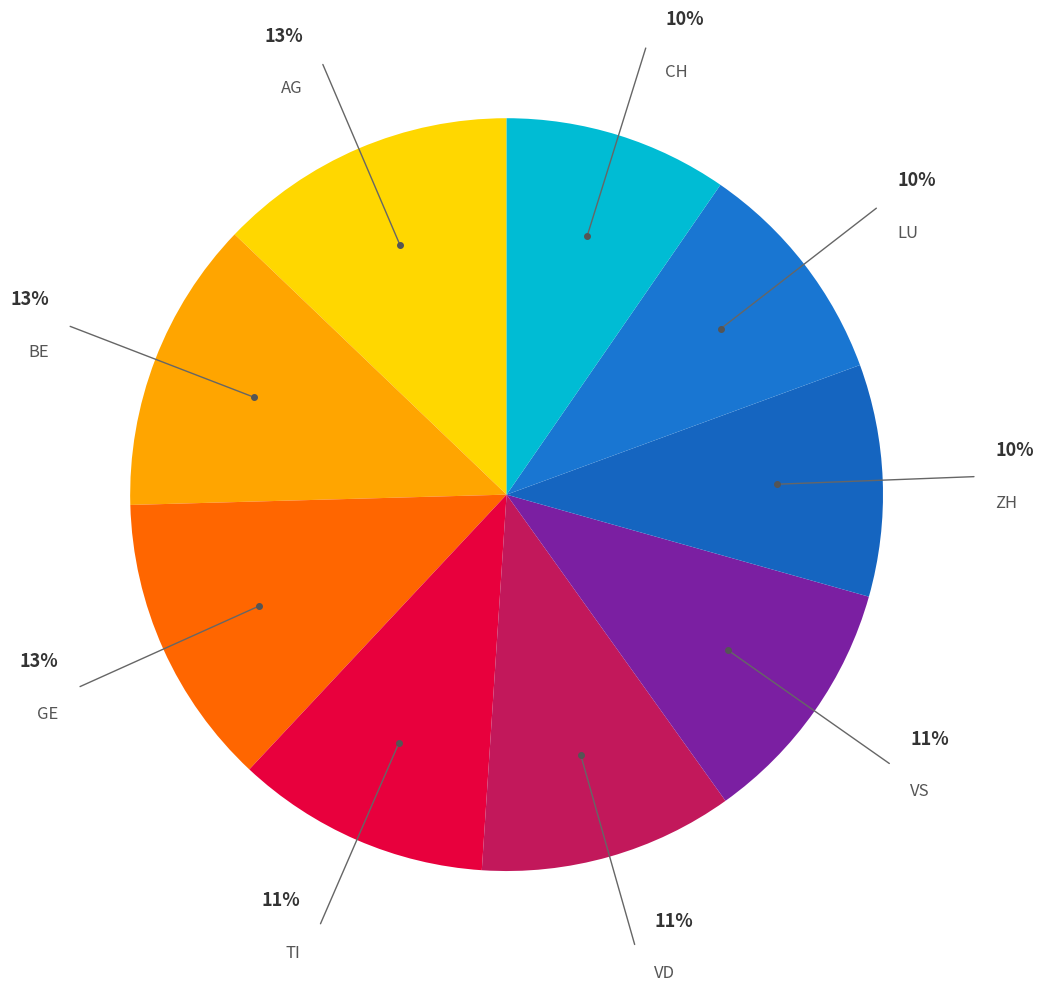

Count the number of slices in the pie.

9